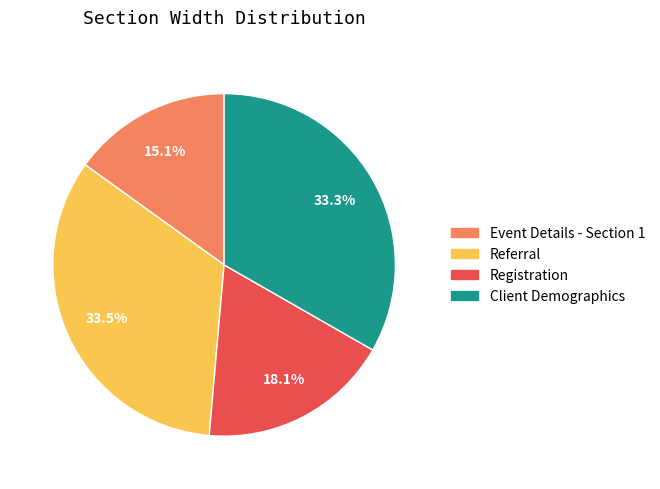

Is the sum of Client Demographics and Referral greater than half?

Yes